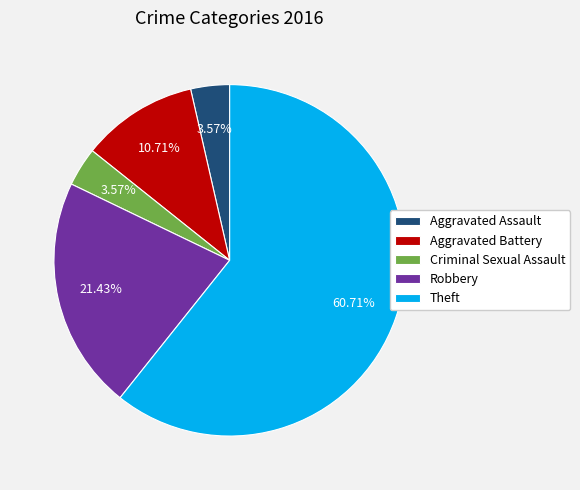

Is there a majority slice in this chart?

Yes